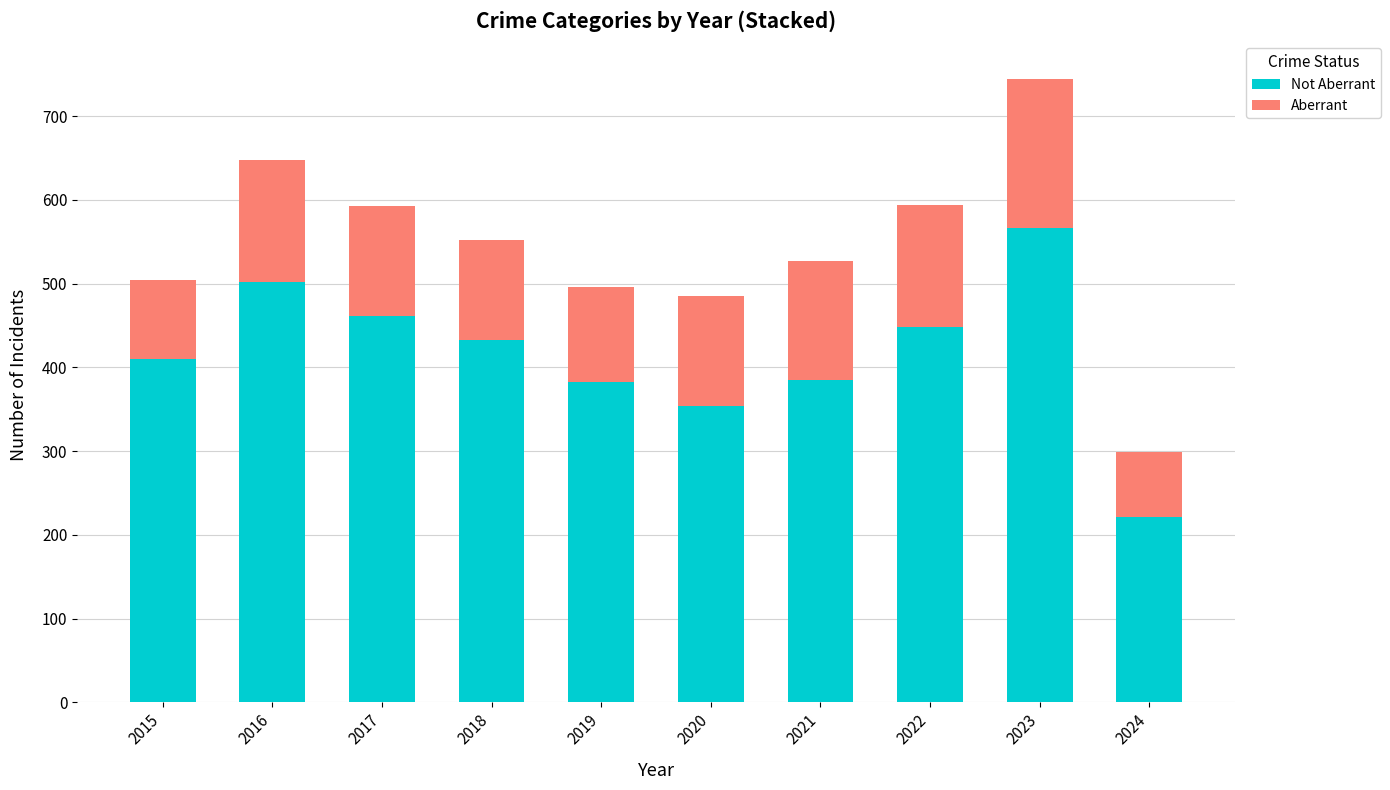

What is the total value across all series at 2017?

593